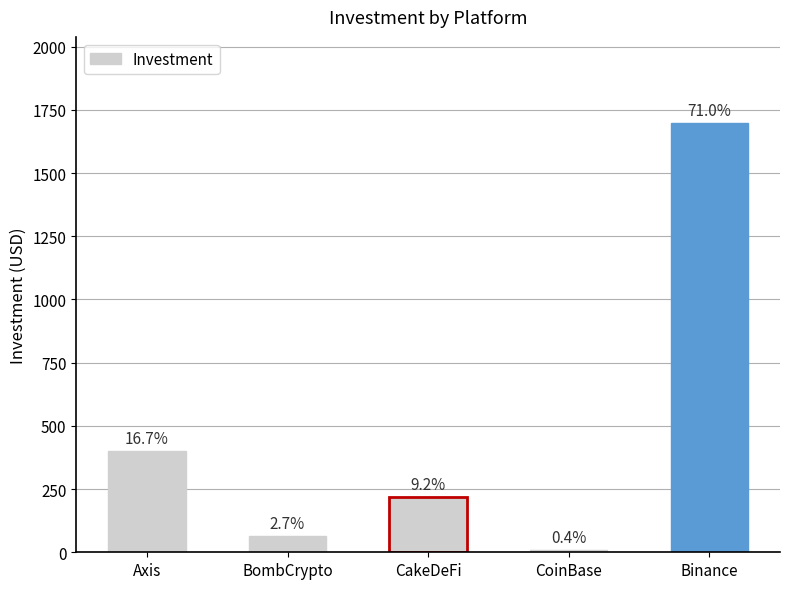

What is the change in value from Axis to CoinBase?

-390